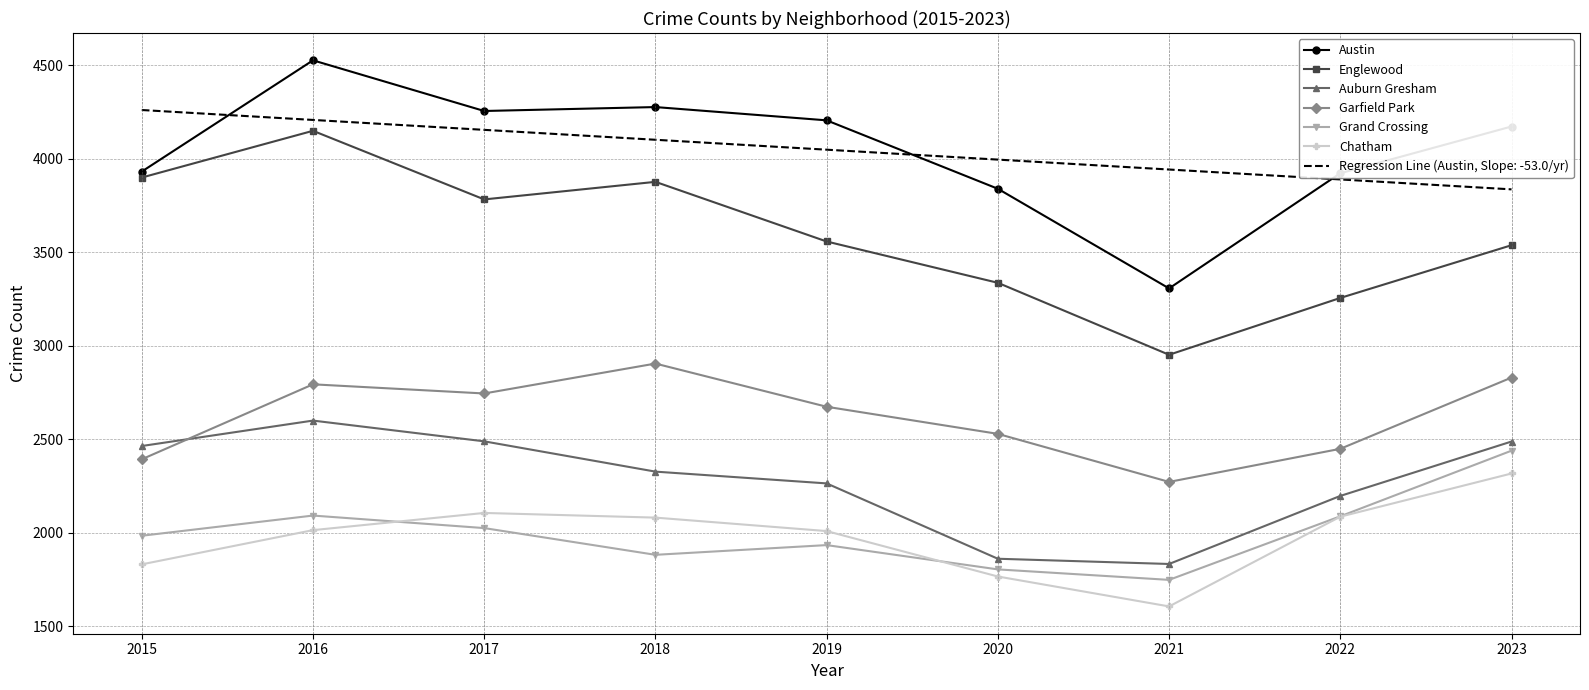

True or false: Garfield Park and Englewood intersect in this chart.

False